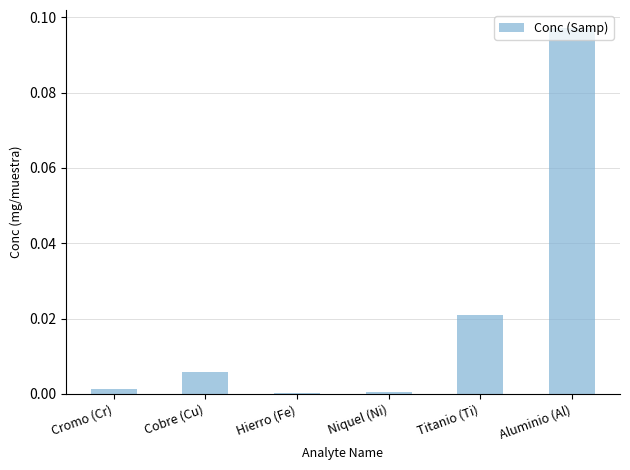

The value at Niquel (Ni) is 0.0. True or false?

True